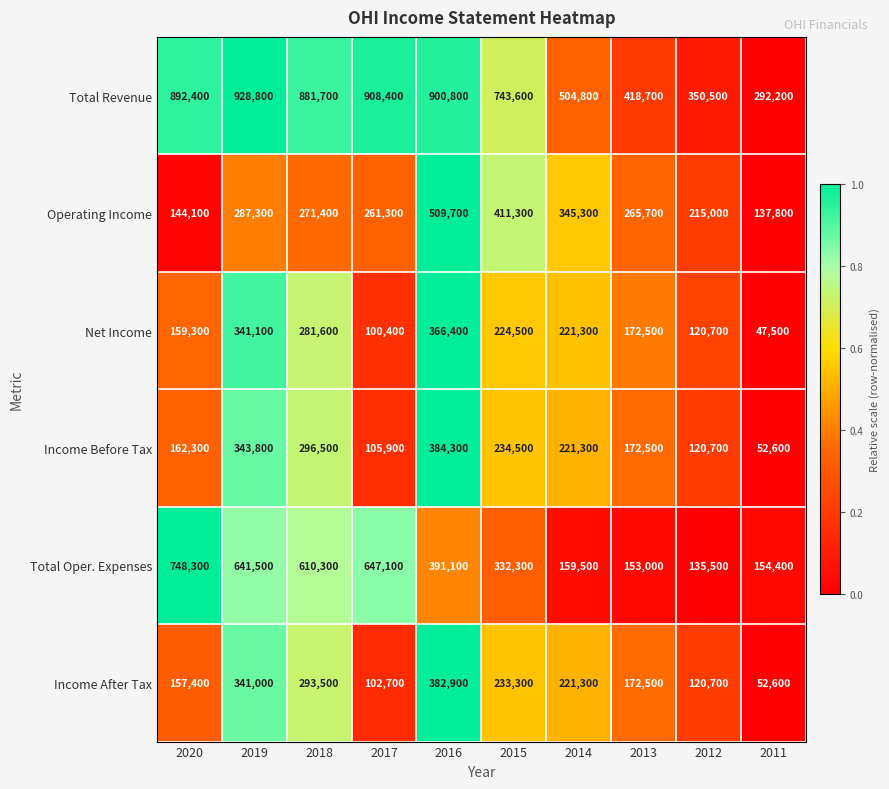

Which series changed the most between 2020 and 2019?

Income After Tax